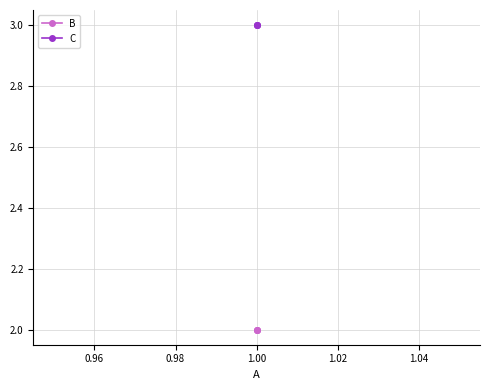

Rank the series at 1.00 from highest to lowest value.

C, B